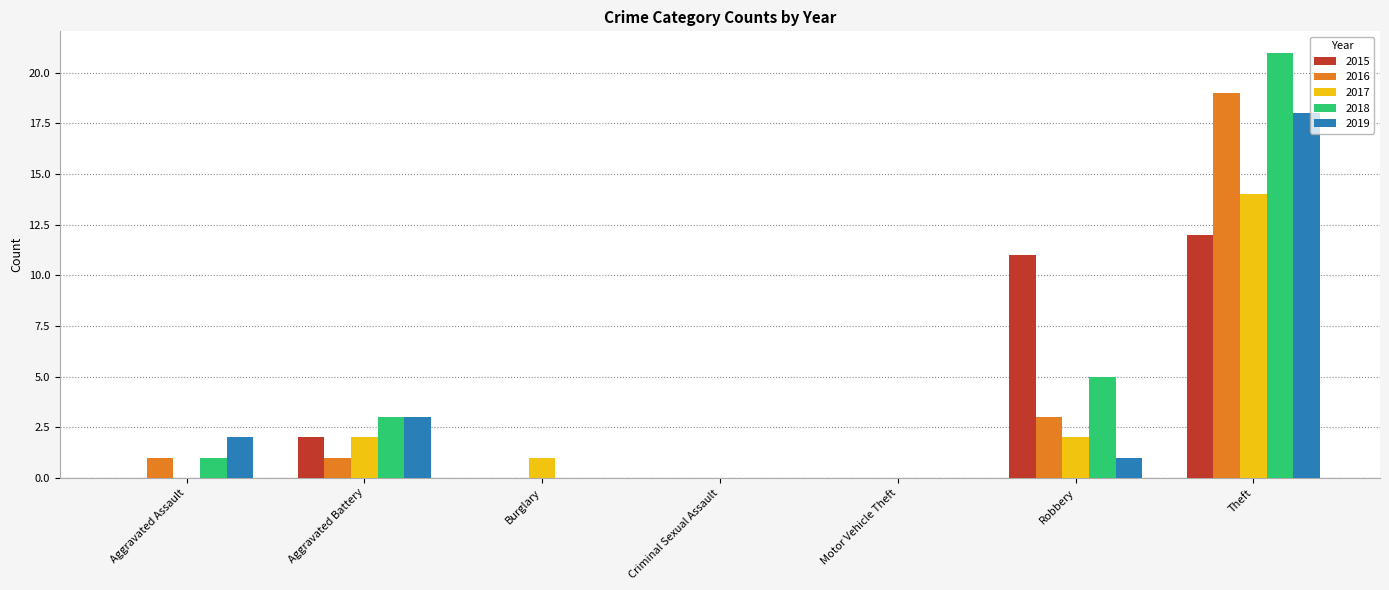

What are all the series names shown in the legend?

2015, 2016, 2017, 2018, 2019